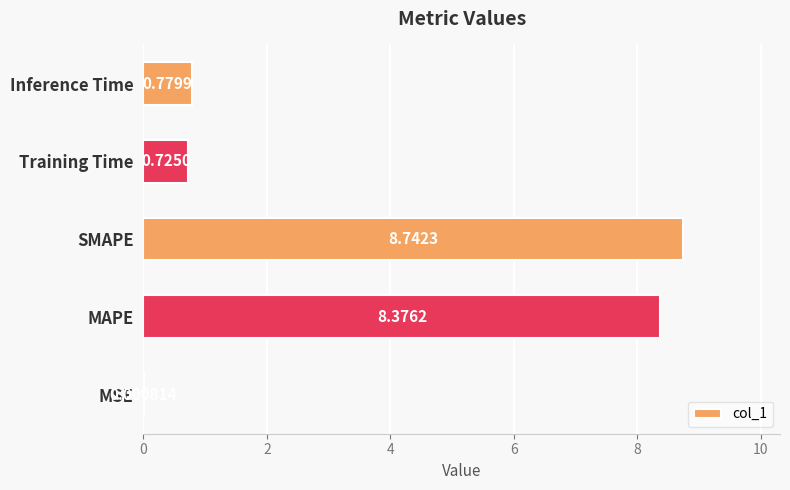

At which category does the chart reach its peak across all series?

SMAPE